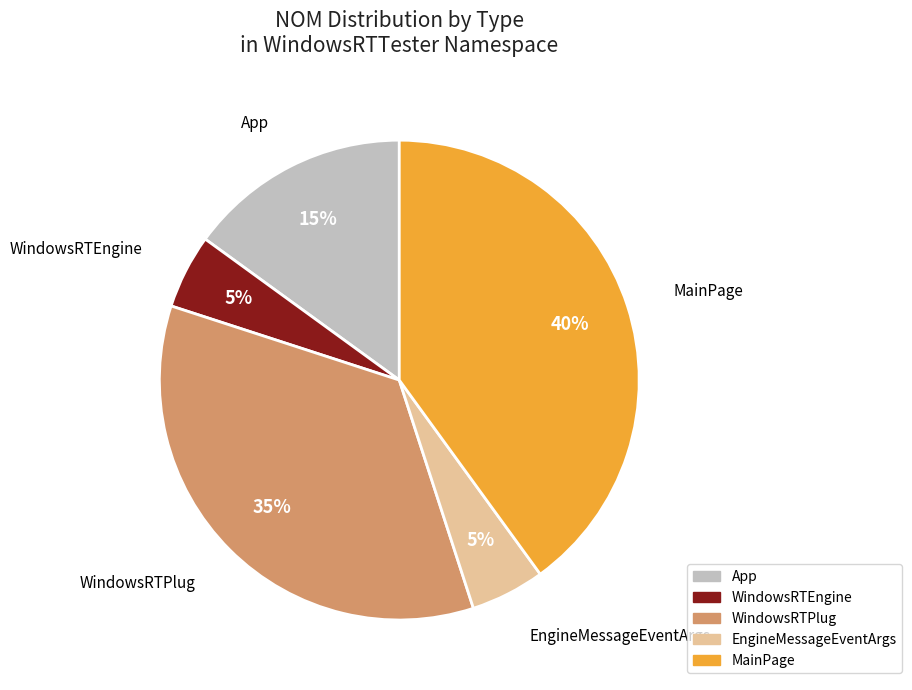

Approximately how many times larger is the value at EngineMessageEventArgs compared to WindowsRTEngine?

1.0